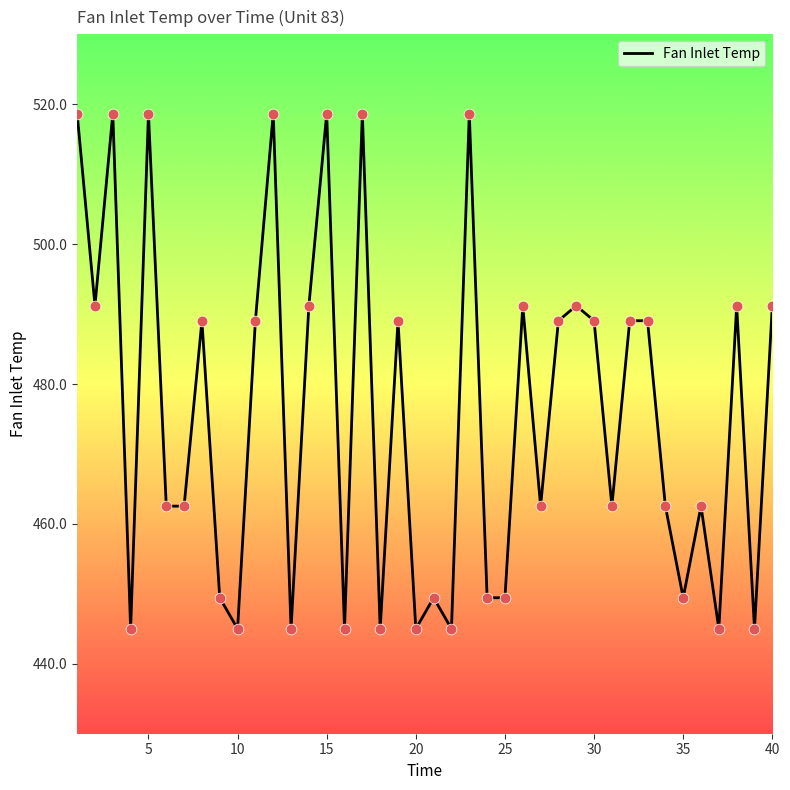

What is the difference between the maximum and minimum values?

73.7